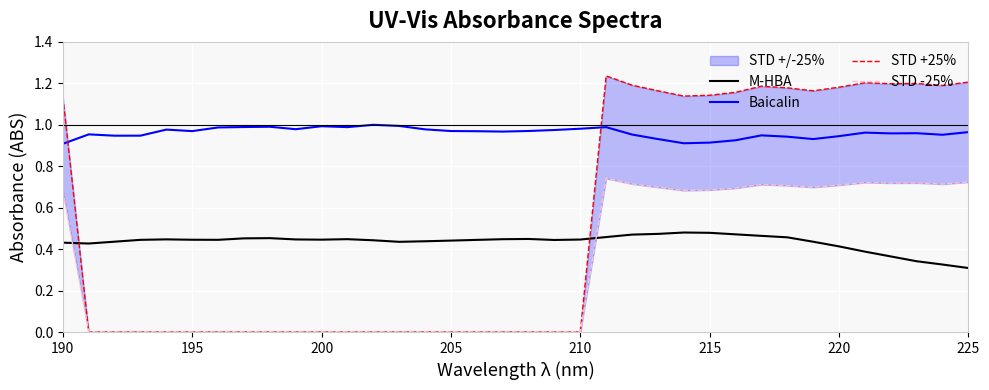

How many lines are shown in the chart?

4